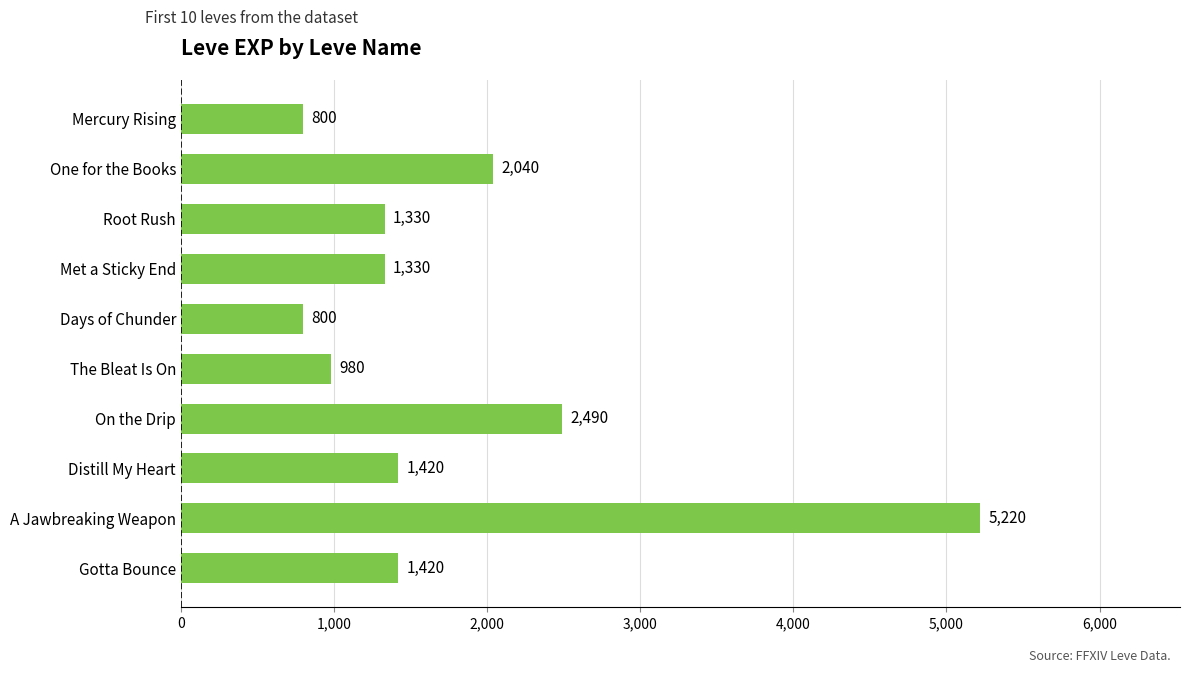

At which label is the value closest to 3010?

On the Drip